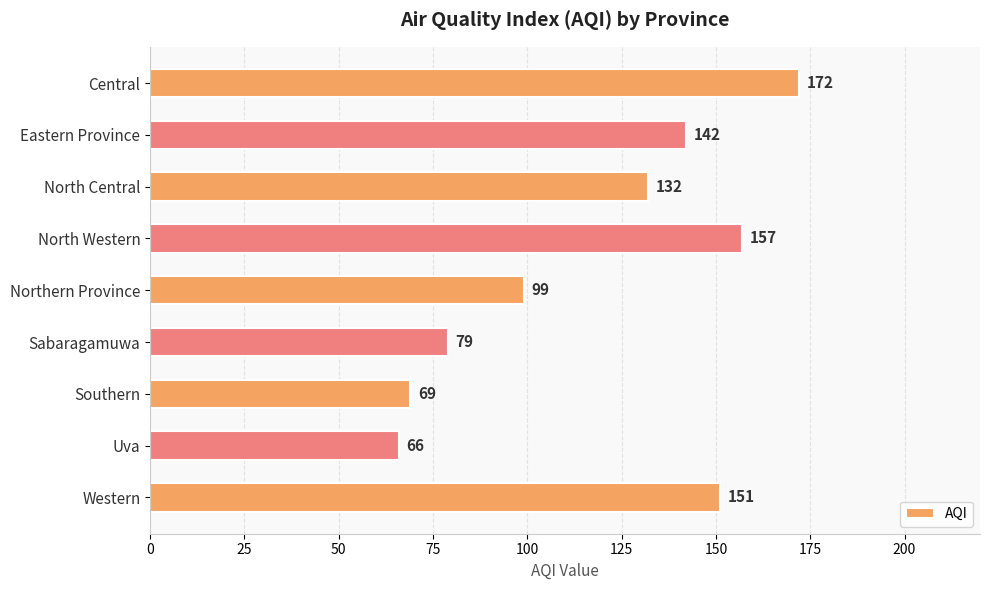

Approximately how many times larger is the value at Southern compared to North Western?

0.4